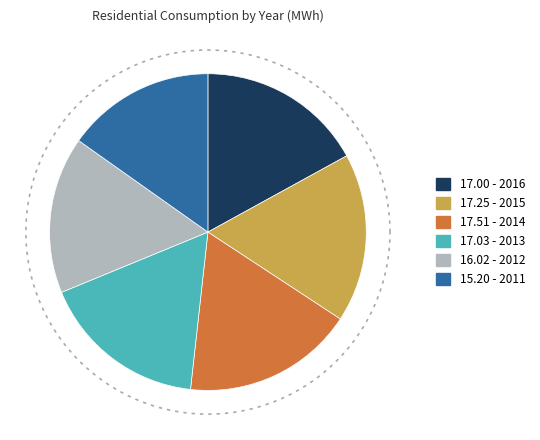

Rank the categories by value from lowest to highest.

2011, 2012, 2016, 2013, 2015, 2014